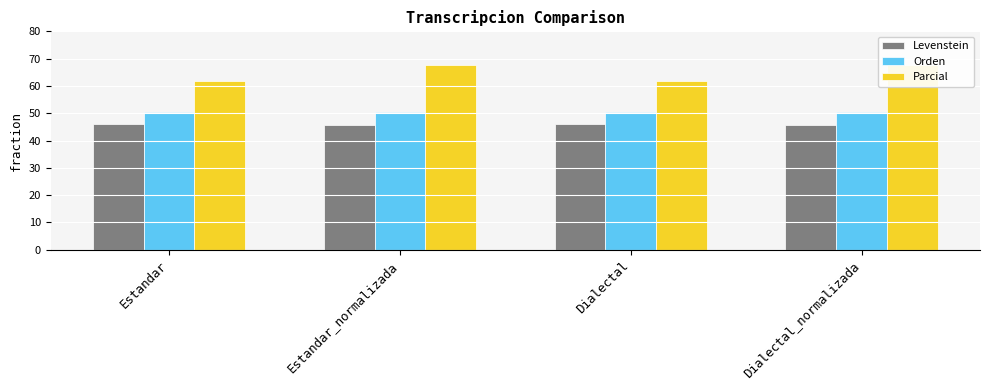

How many bars are there in each group?

3